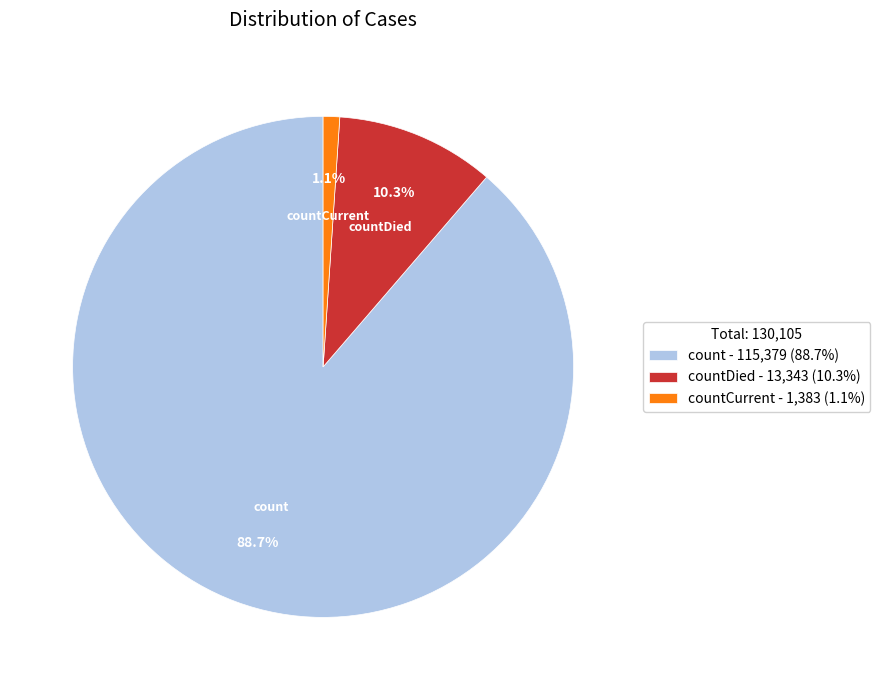

How many segments does this pie chart have?

3